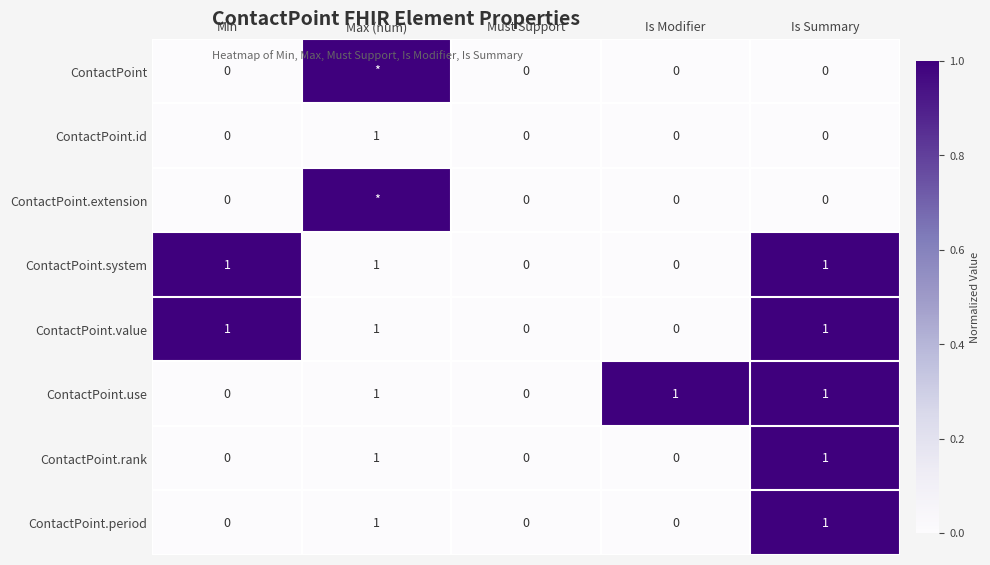

What is the difference between the maximum and minimum values in the ContactPoint.use series?

1